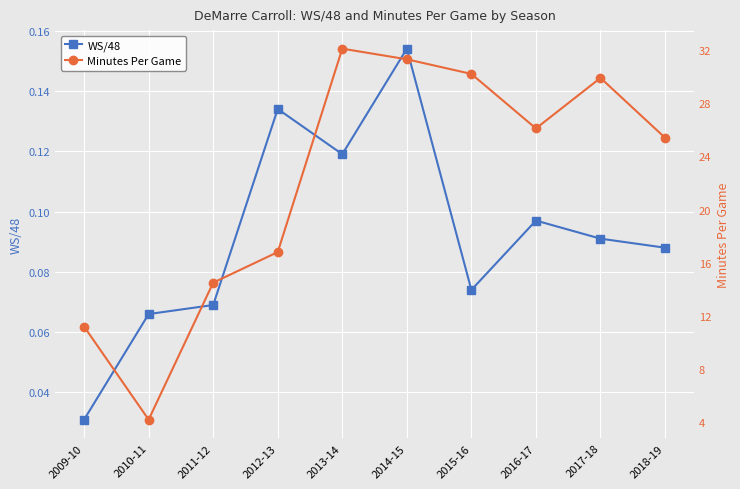

Which series has the largest total across all categories?

Minutes Per Game